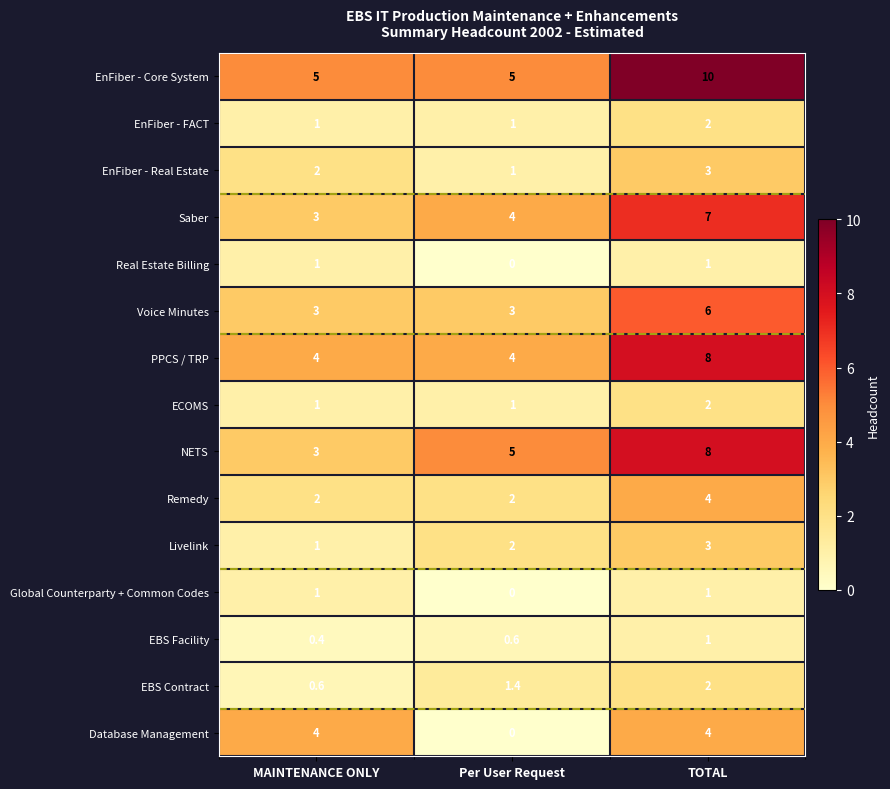

What is the sum of the Livelink values at TOTAL and MAINTENANCE ONLY?

4.0